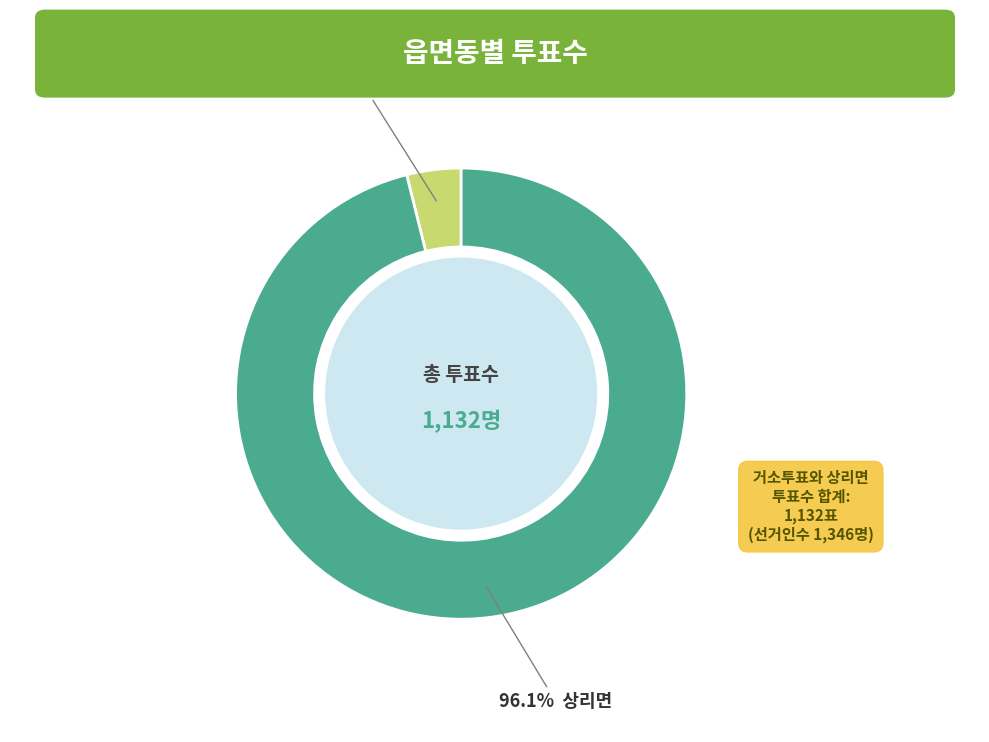

Is there any slice that represents more than half of the pie?

Yes